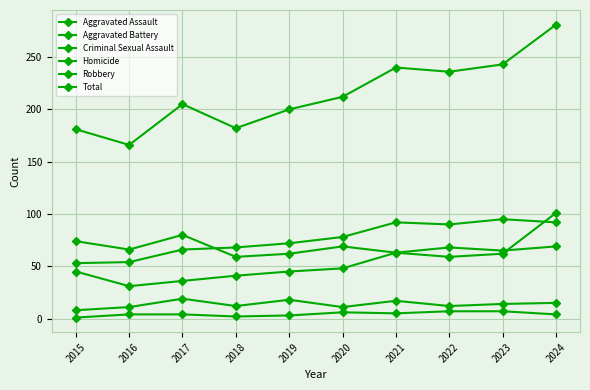

What is the total value across all series at 2019?

400